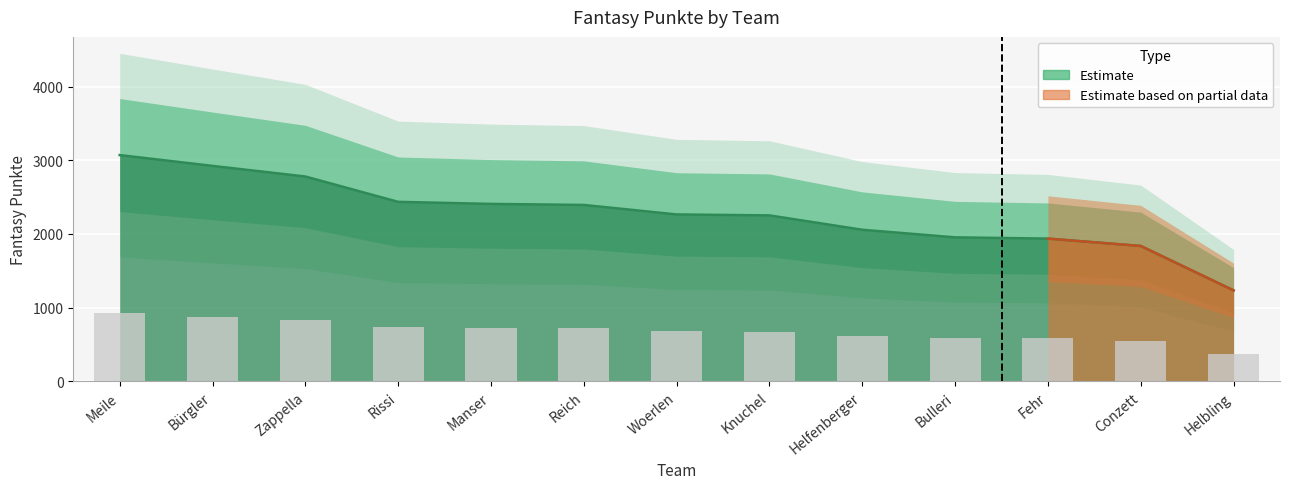

What is the greatest value displayed?

3071